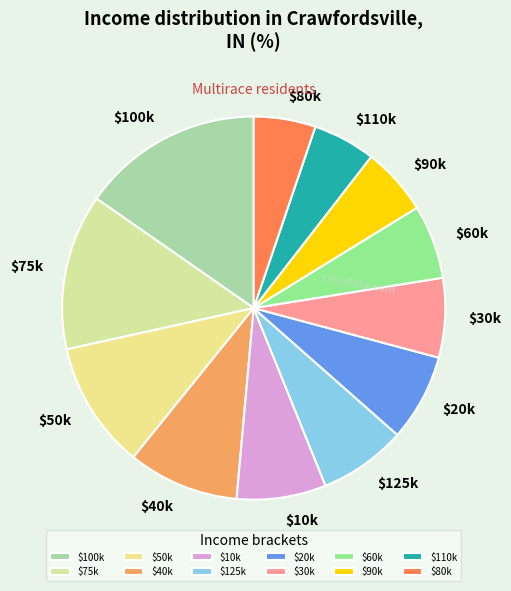

Is it true that $50k is 11% of the pie?

True